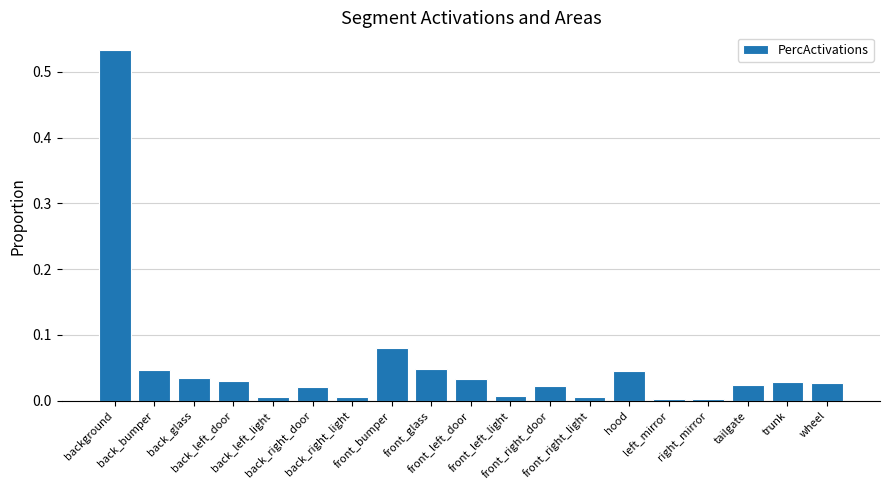

What is the label of the 14th bar from the right?

back_right_door